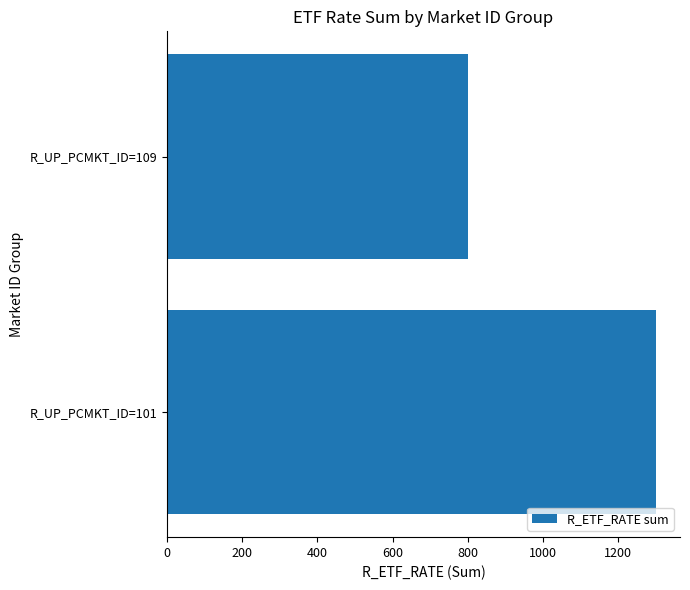

The value at R_UP_PCMKT_ID=109 is 206. True or false?

False